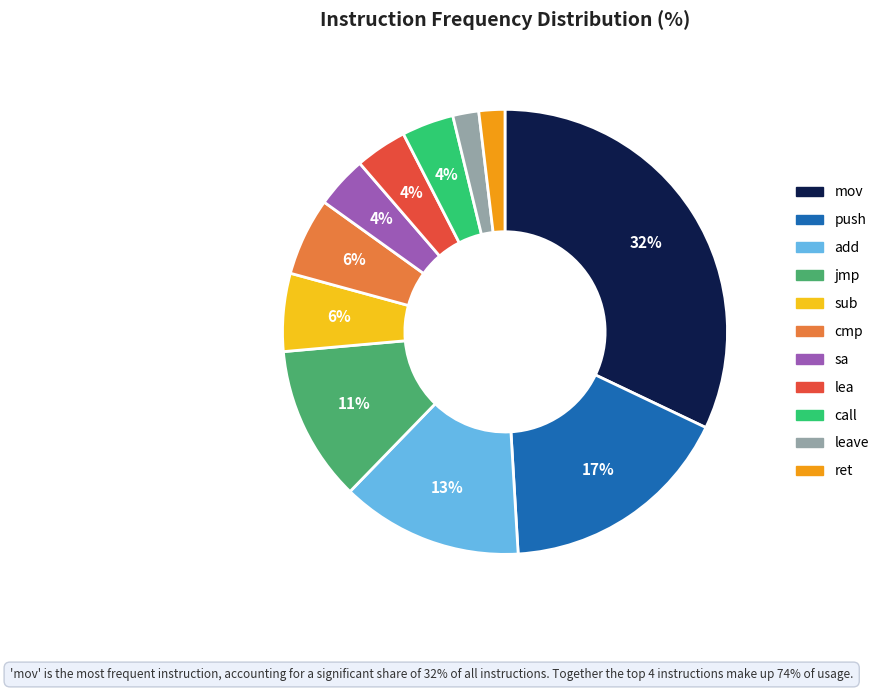

Does any single category account for the majority?

No